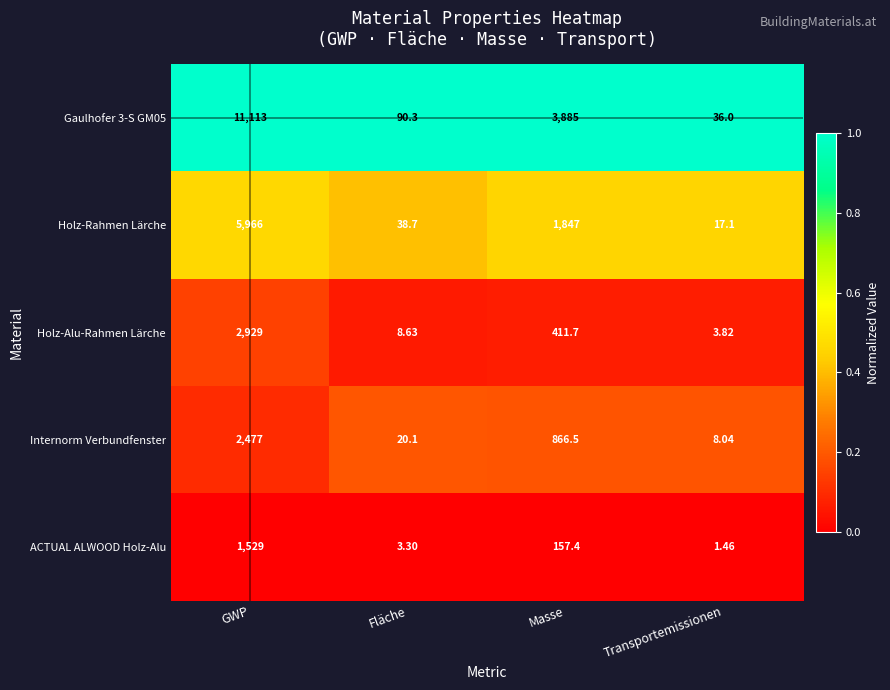

At which category does the chart reach its peak across all series?

GWP